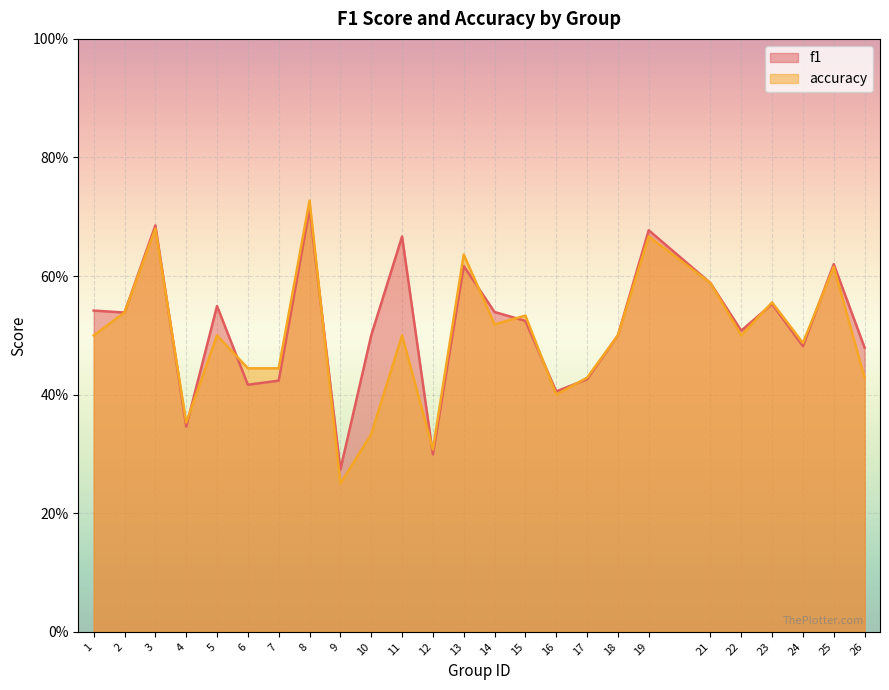

List the labels in order of f1 value, smallest first.

9, 12, 4, 16, 6, 7, 17, 26, 24, 10, 18, 22, 15, 2, 14, 1, 5, 23, 21, 13, 25, 11, 19, 3, 8